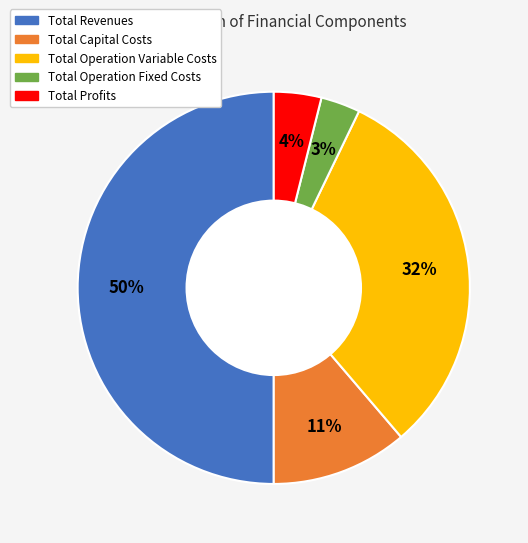

Between Total Operation Fixed Costs and Total Revenues, which is larger?

Total Revenues